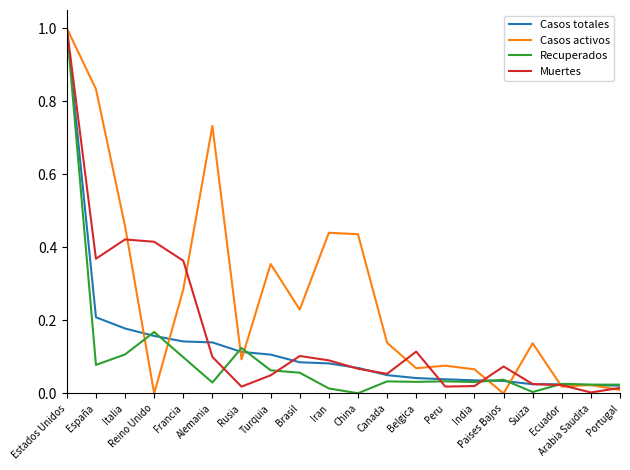

True or false: Casos totales has a value of 0.0 at Suiza.

True